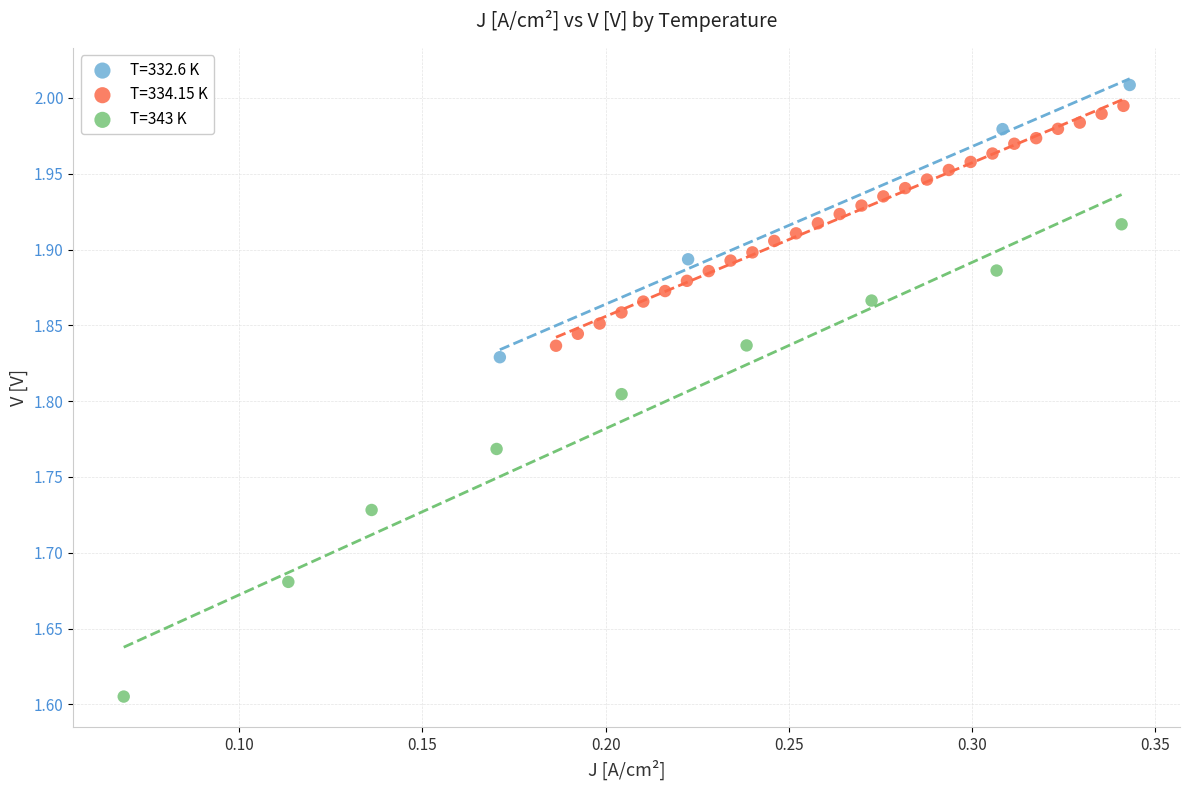

Which series reaches the minimum Y coordinate?

T=343 K